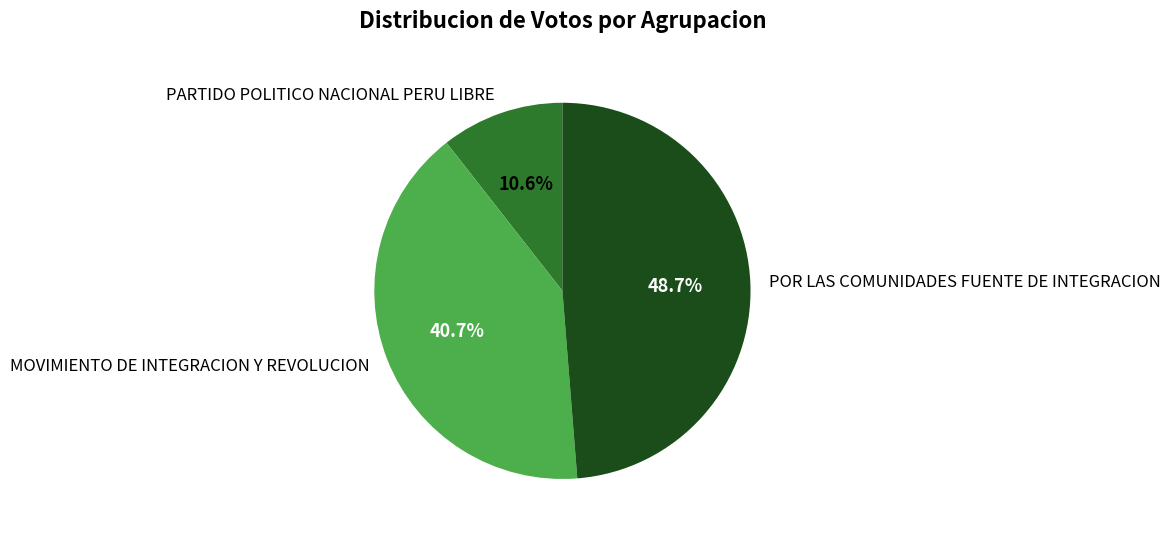

To the nearest percent, what percentage of the pie is PARTIDO POLITICO NACIONAL PERU LIBRE?

11%